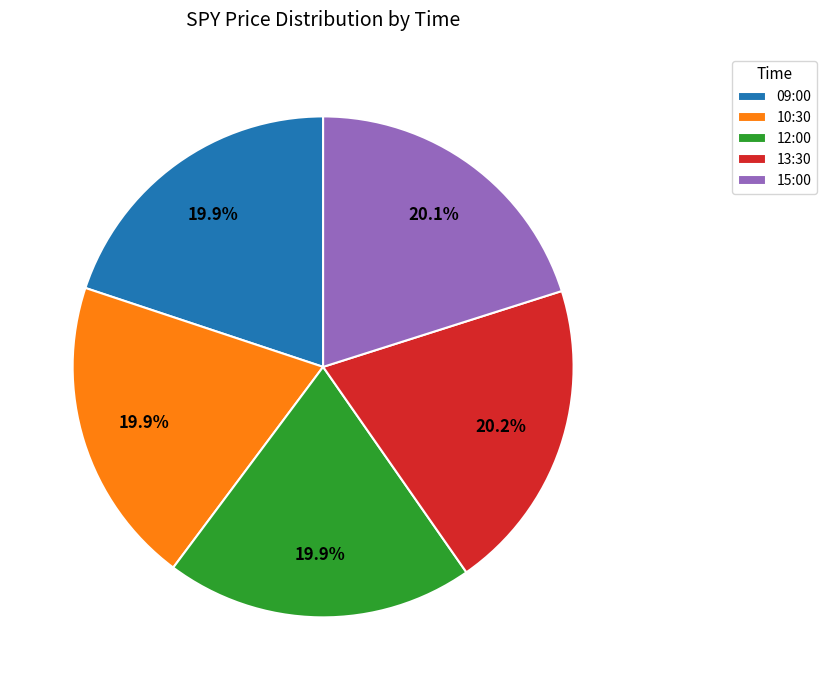

Does 13:30 account for over 50% of the chart?

No